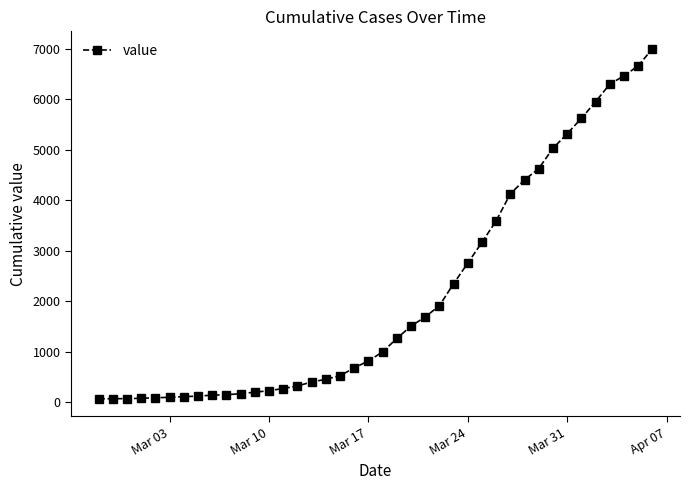

What is the difference between the second highest and second lowest values?

6589